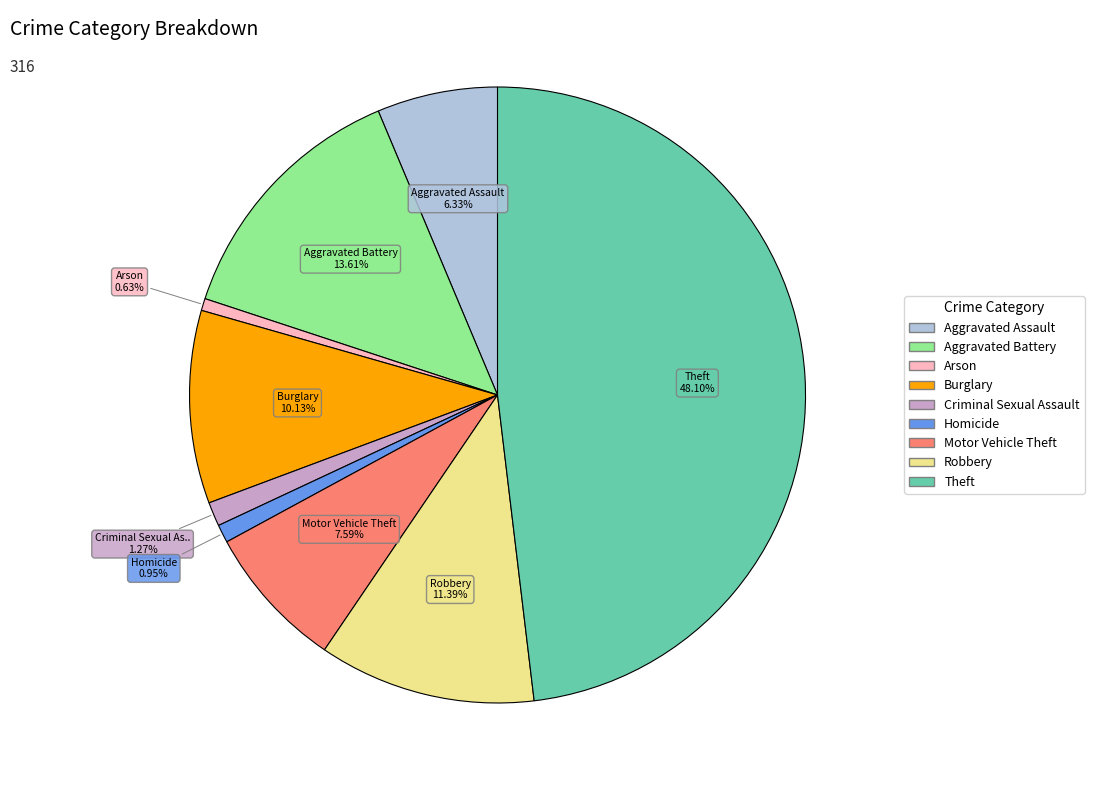

To the nearest percent, what is the difference between the largest and smallest slice percentages?

47%